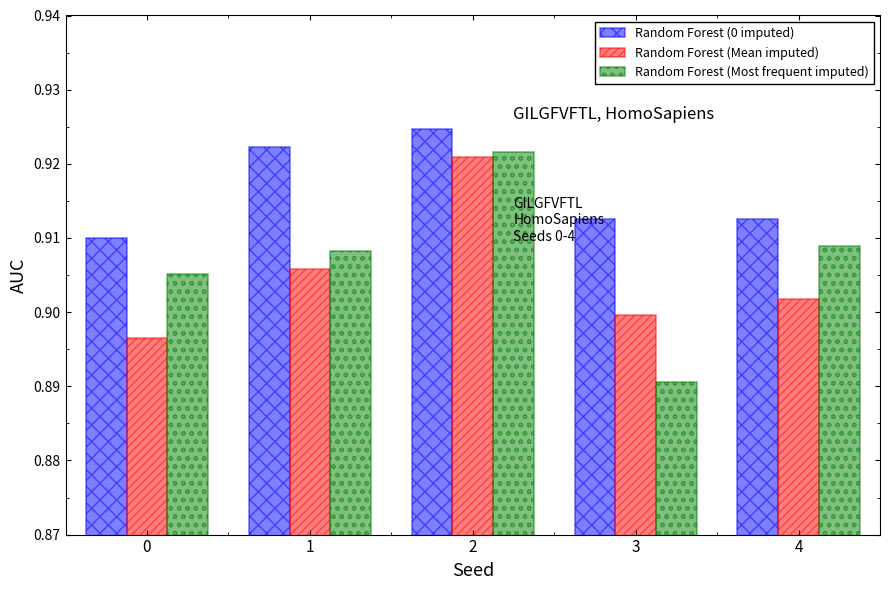

Is it true that Random Forest (Mean imputed) equals 1.6 at 4?

False